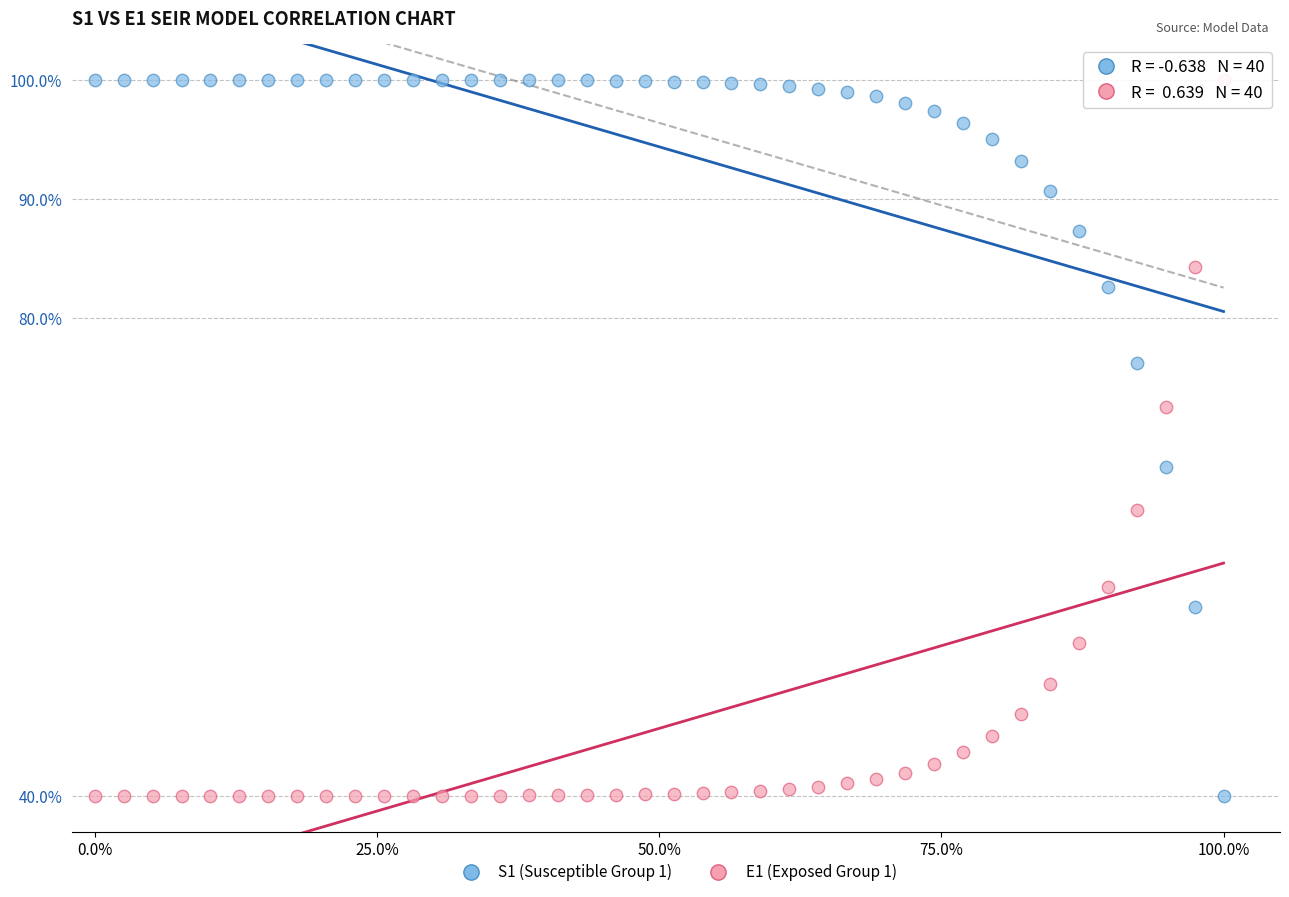

What is the X range (max minus min) for the scatter plot?

1.0